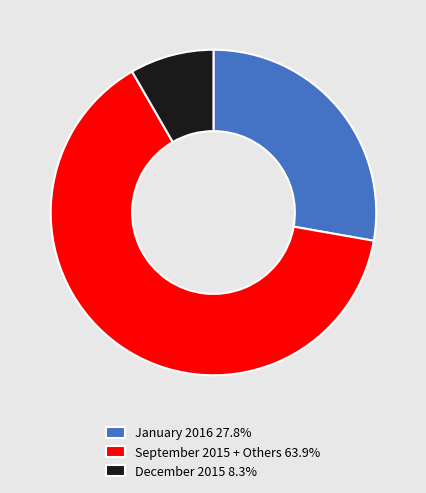

How many segments does this pie chart have?

3